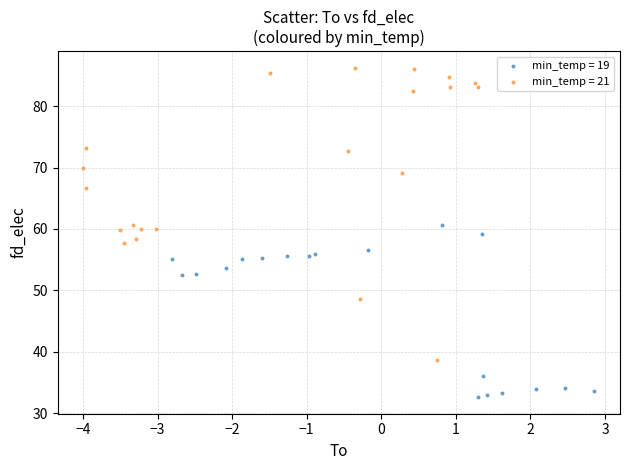

Which series contains the lowest Y value?

min_temp = 19